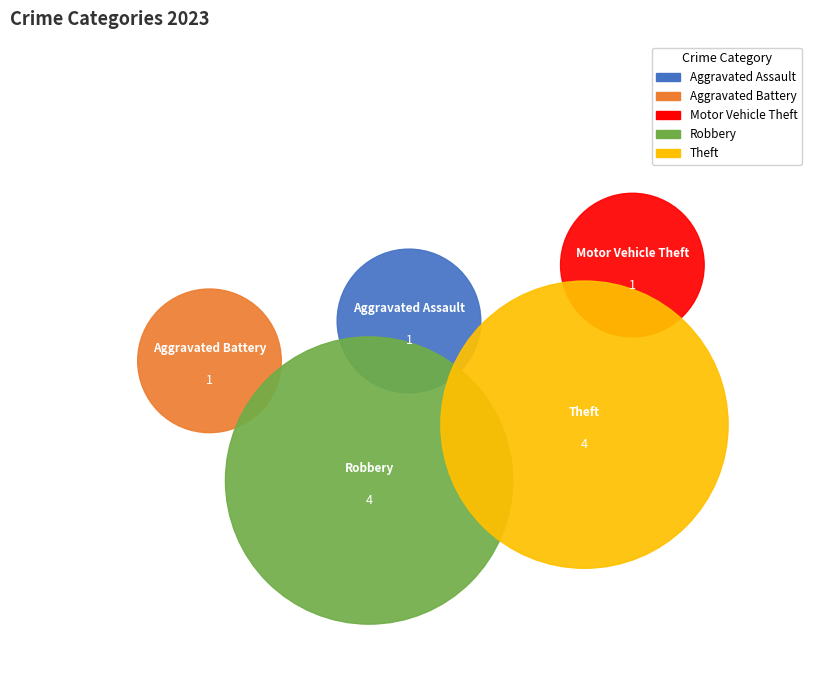

To the nearest percent, what is the combined percentage of Robbery and Theft?

73%